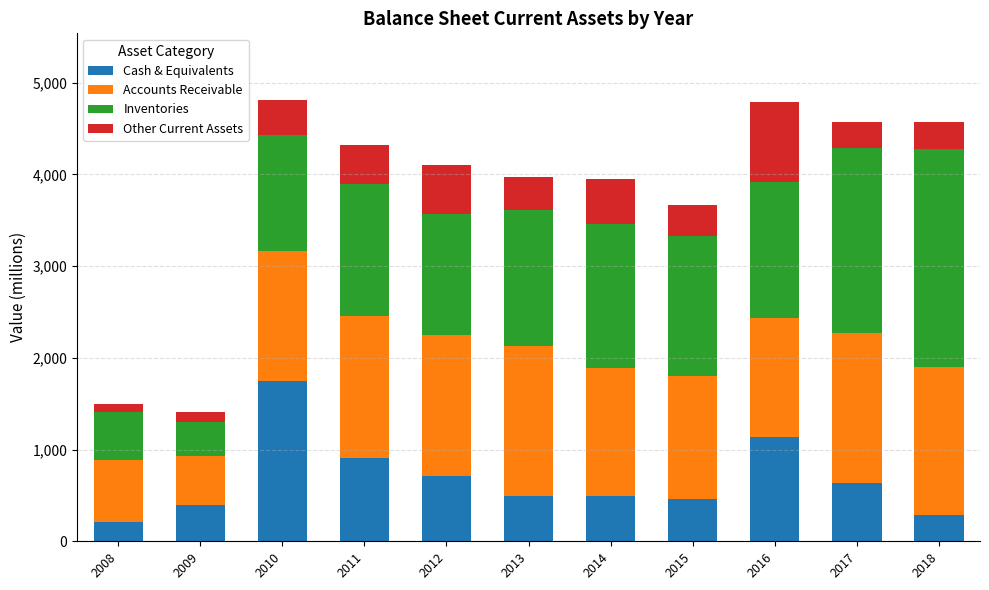

What is the minimum value for Cash & Equivalents?

212